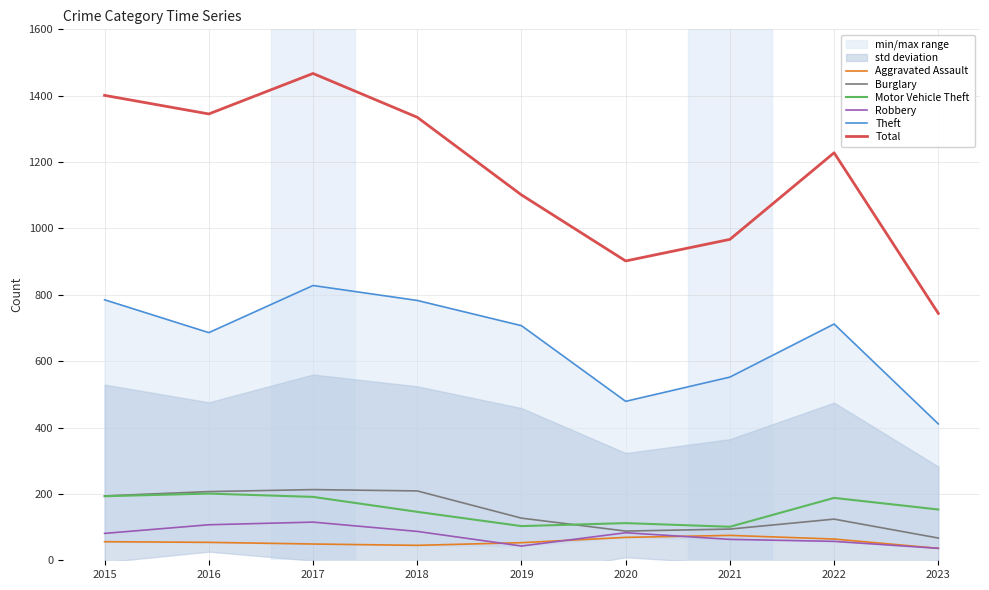

What are all the series names shown in the legend?

Aggravated Assault, Burglary, Motor Vehicle Theft, Robbery, Theft, Total